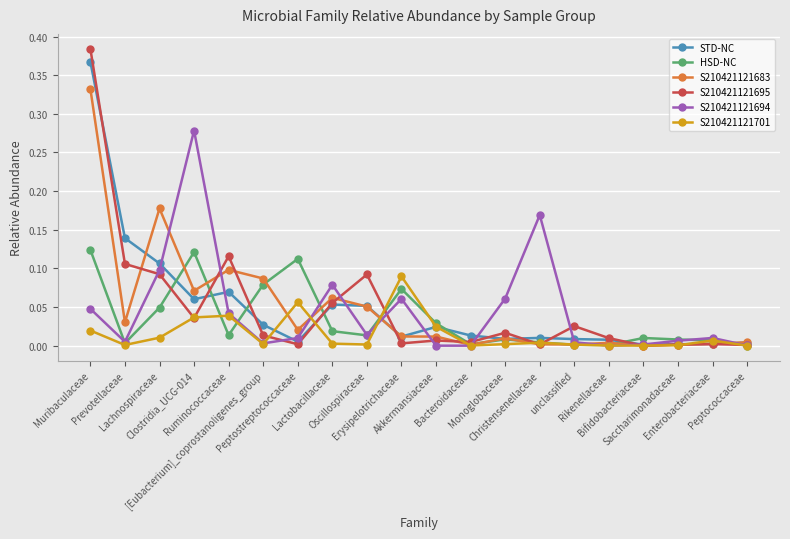

Which series has the largest range (max minus min)?

S210421121695